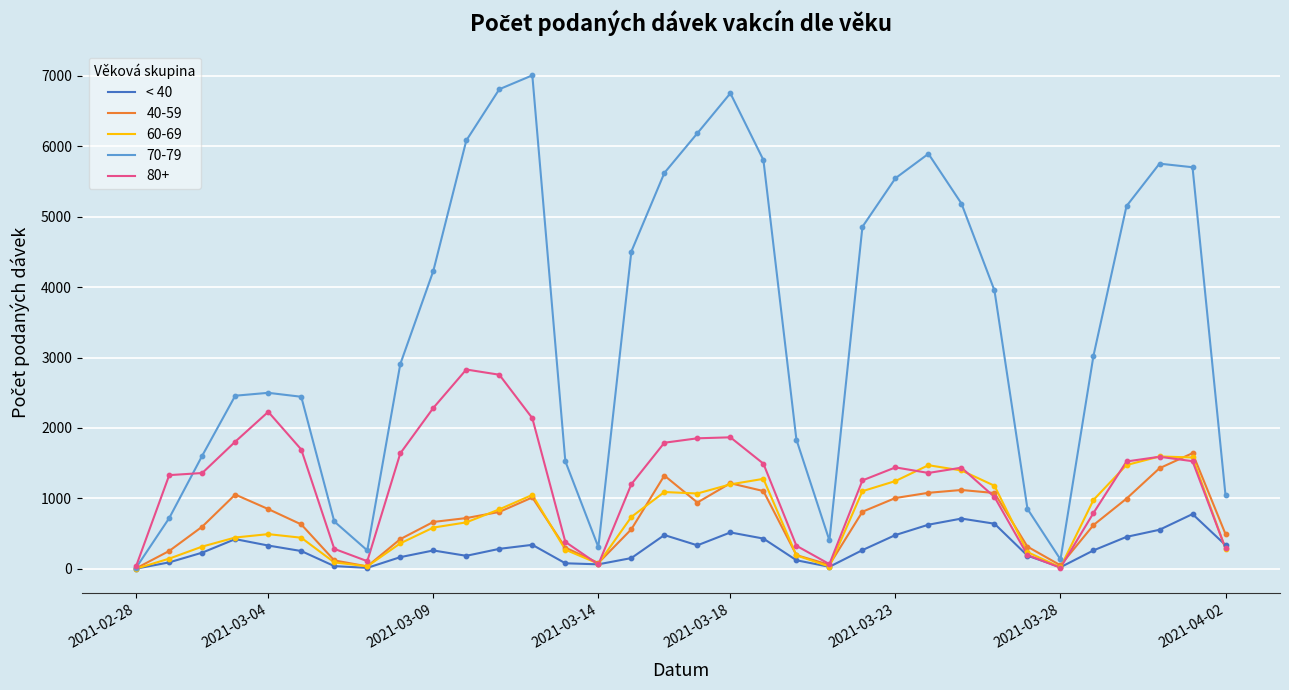

Which series has the widest spread of values?

70-79